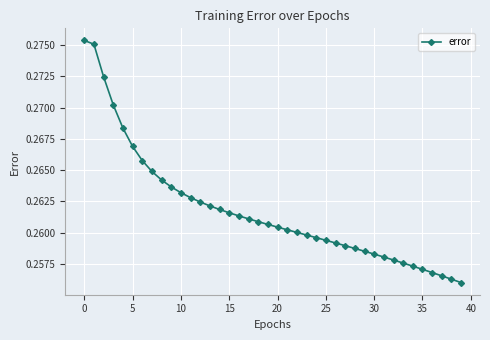

What is the sum of all values?

10.5